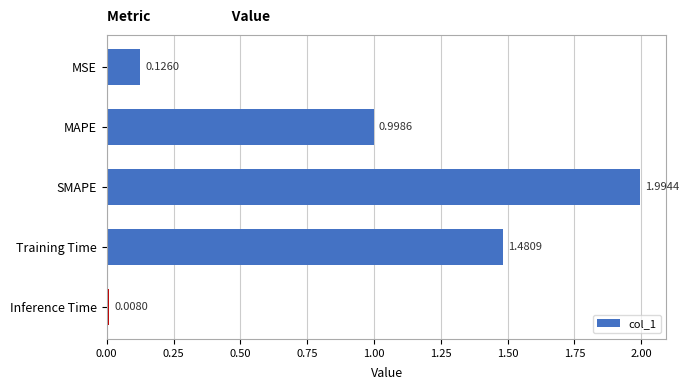

What is the label of the 2nd bar from the top?

MAPE